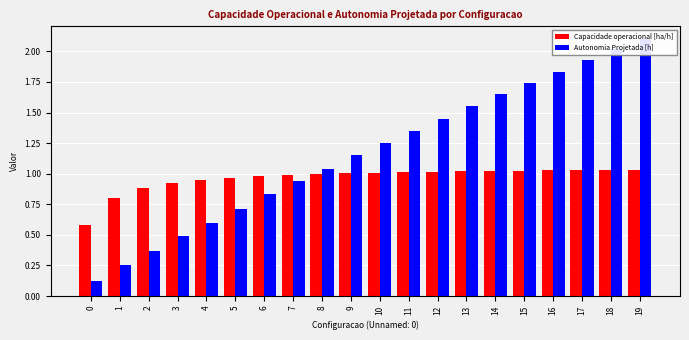

Which has a higher value, 7 or 3?

7